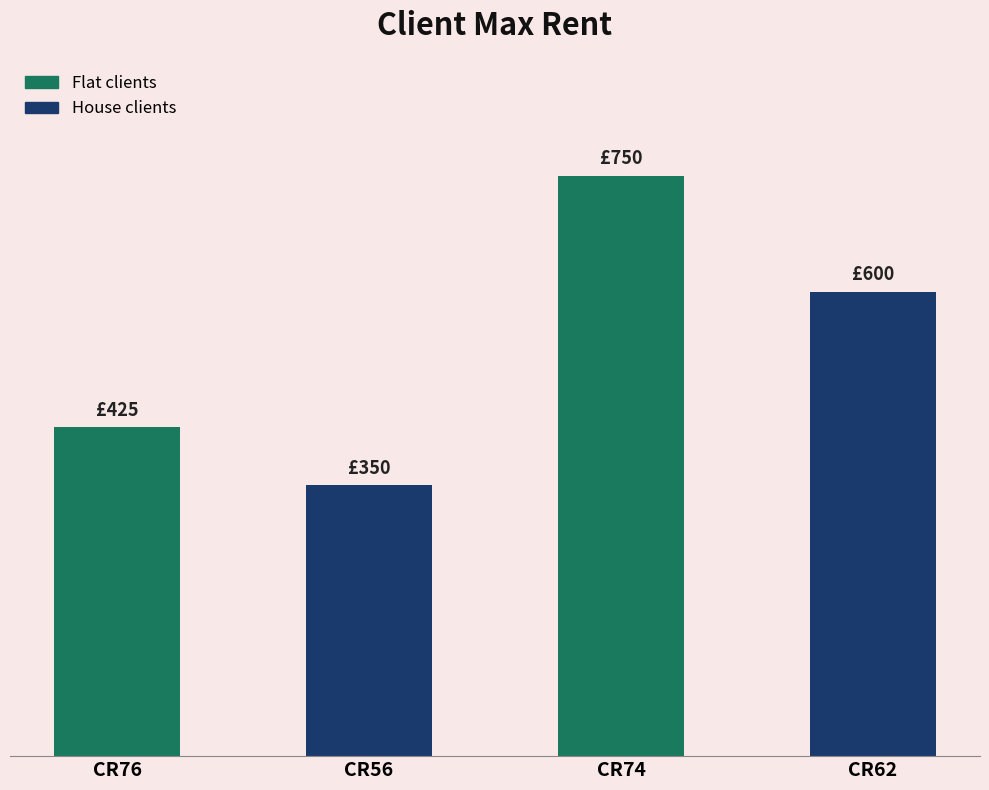

Where is the data nearest to the value 550?

CR62